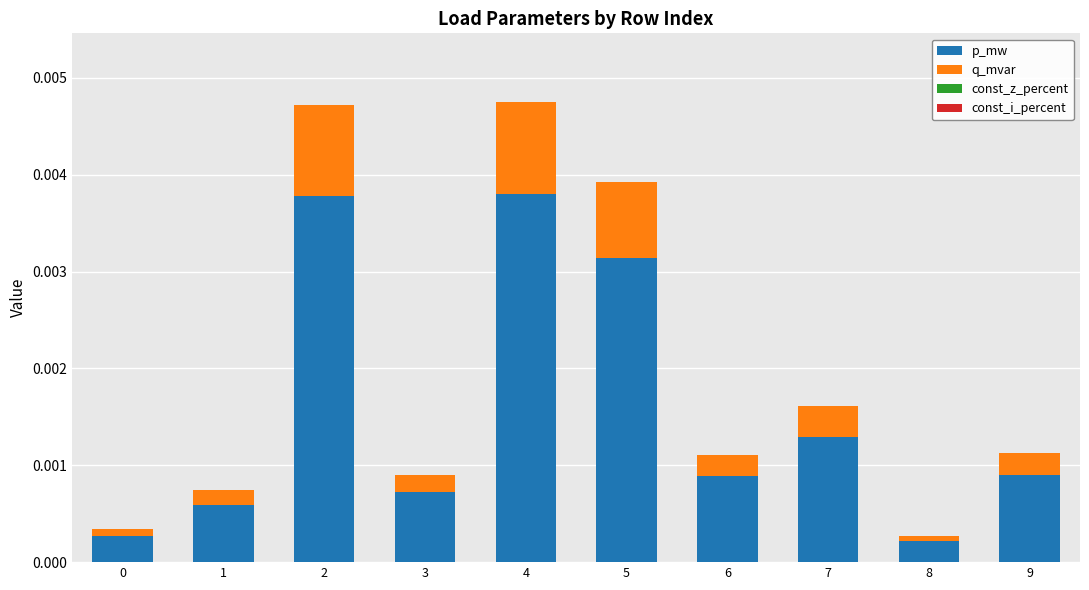

Does the chart contain stacked bars?

Yes